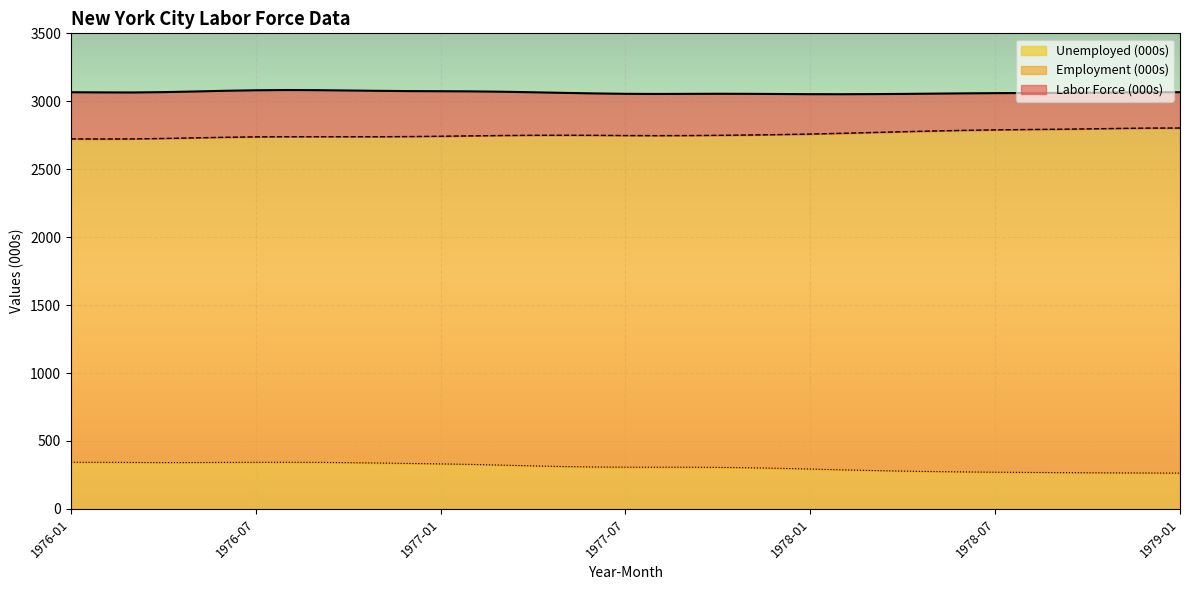

Which series has the widest spread of values?

Employment (000s)